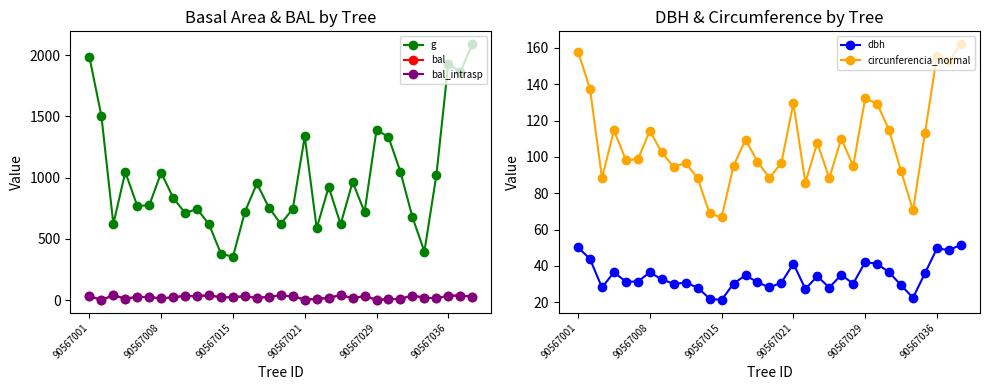

What is the highest value of the g series?

2091.3